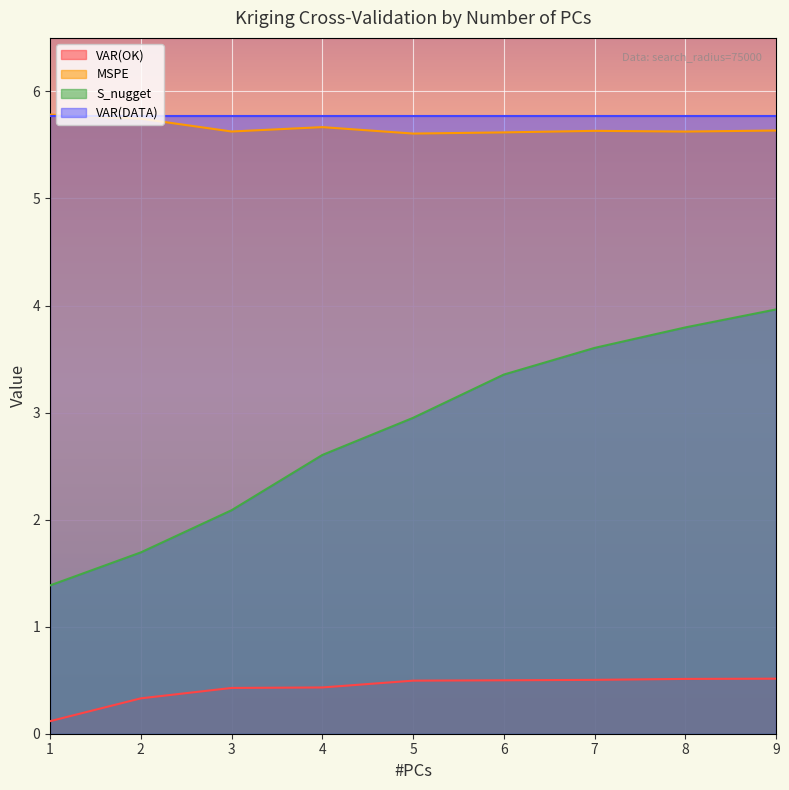

Is the value of VAR(OK) at 9 greater than the value of S_nugget at 4?

No